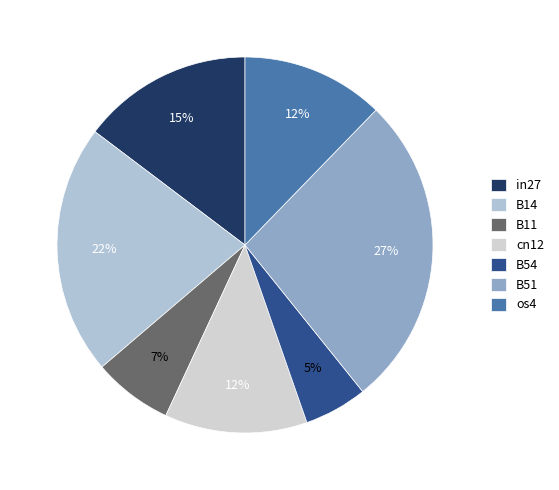

Count the number of slices in the pie.

7